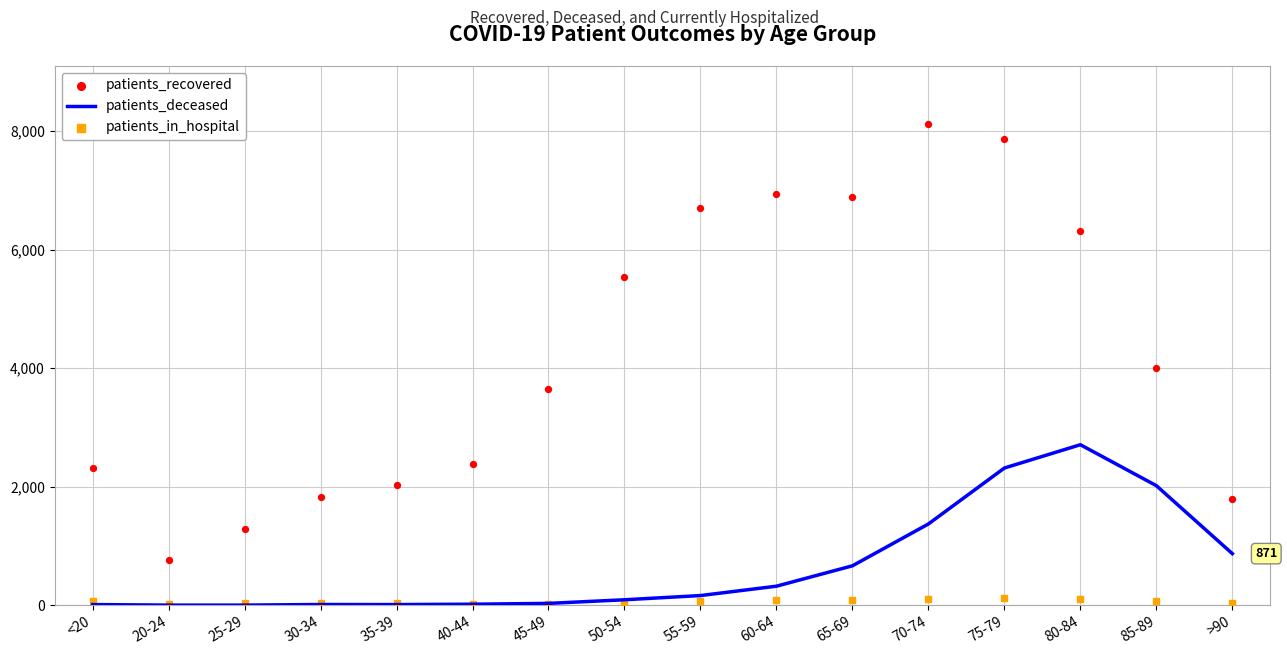

Which series contains the lowest Y value?

patients_deceased